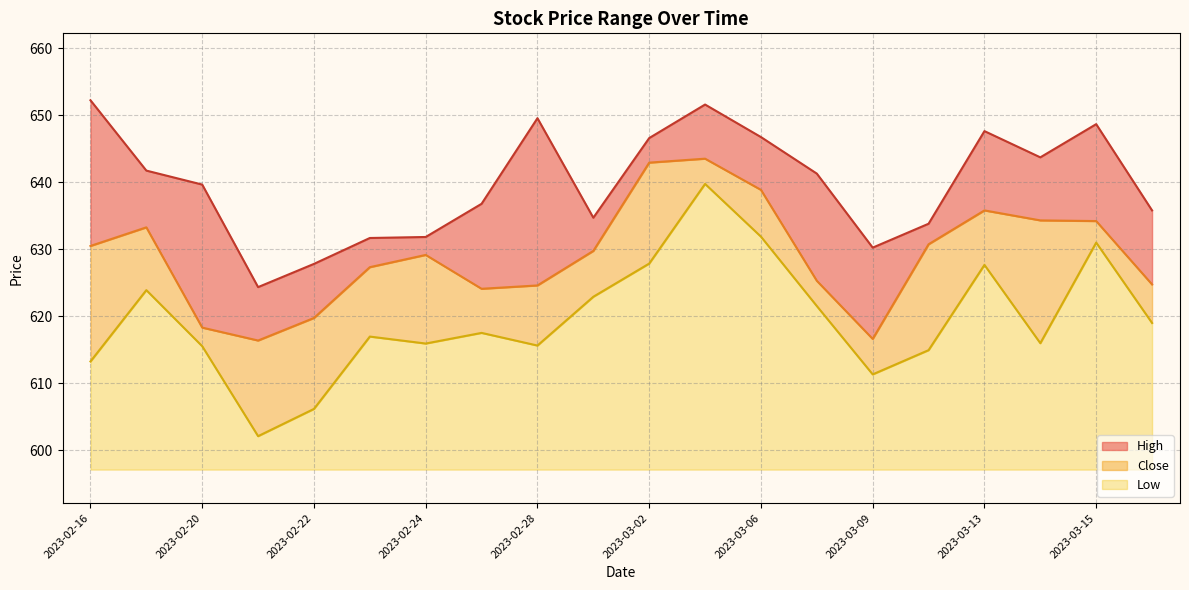

What is the minimum value for Low?

5.0